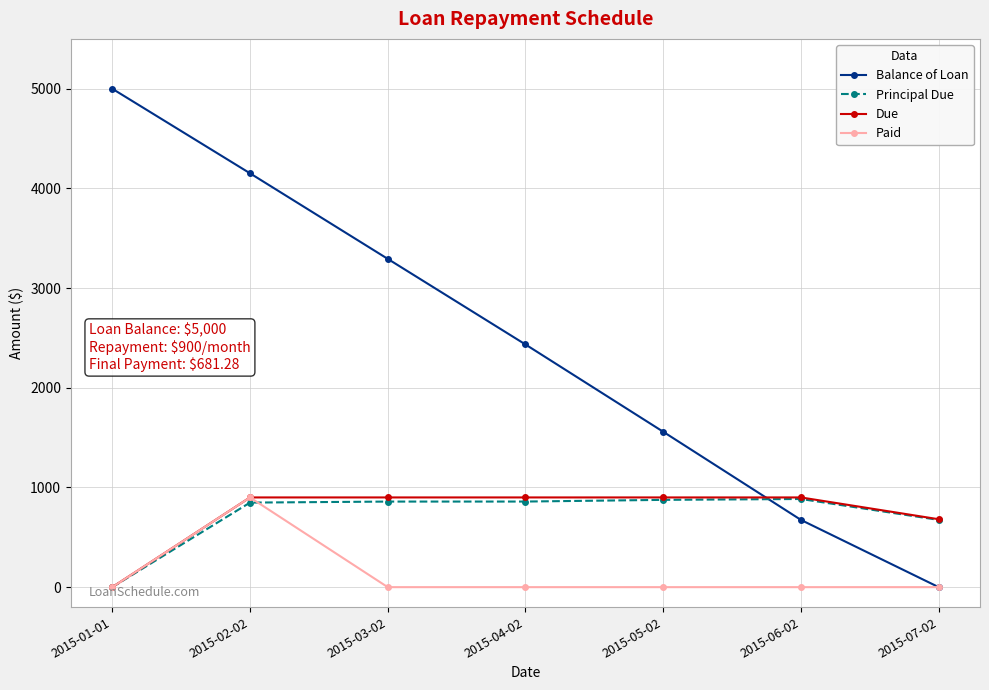

How many data points in Balance of Loan are less than 2434?

3